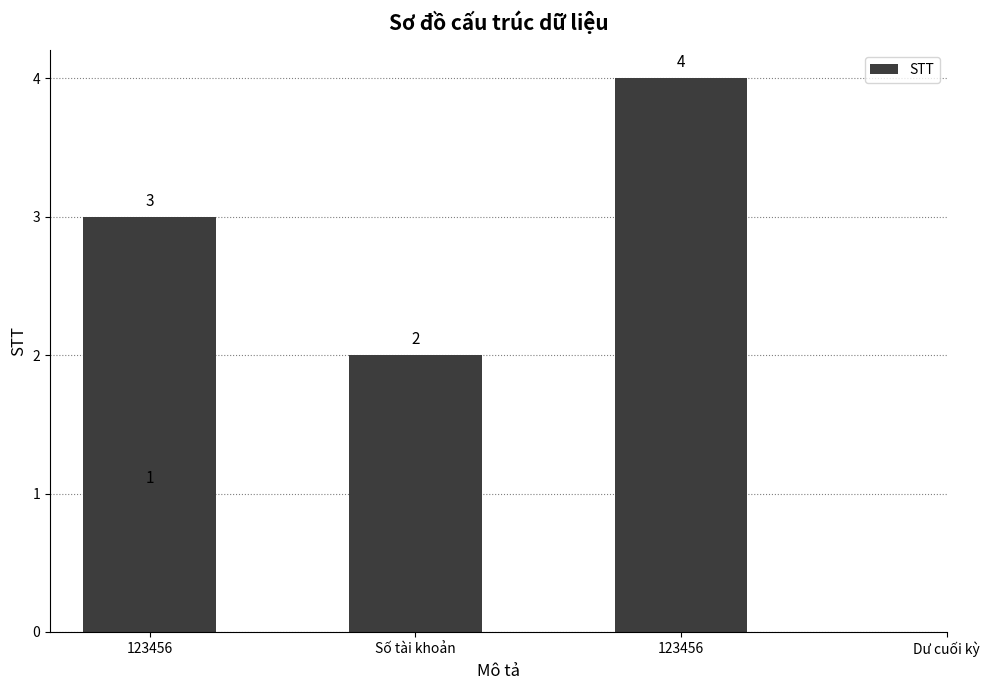

What is the difference between the maximum and minimum values?

3